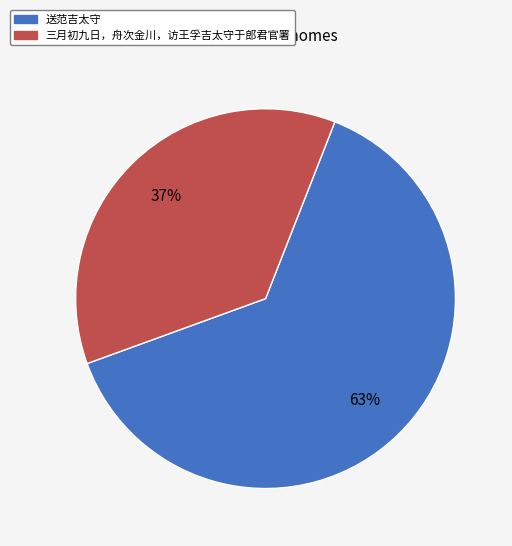

Does 送范吉太守 account for over 50% of the chart?

Yes